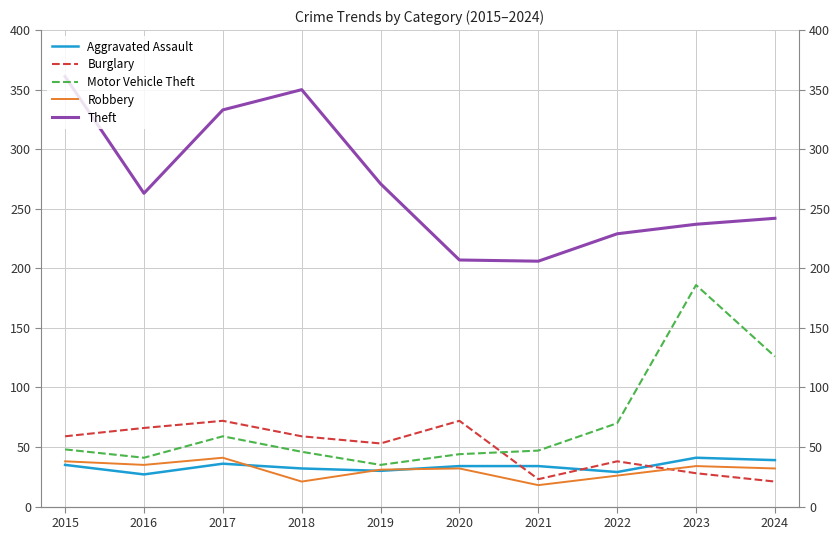

What is the average value of the Theft series?

270